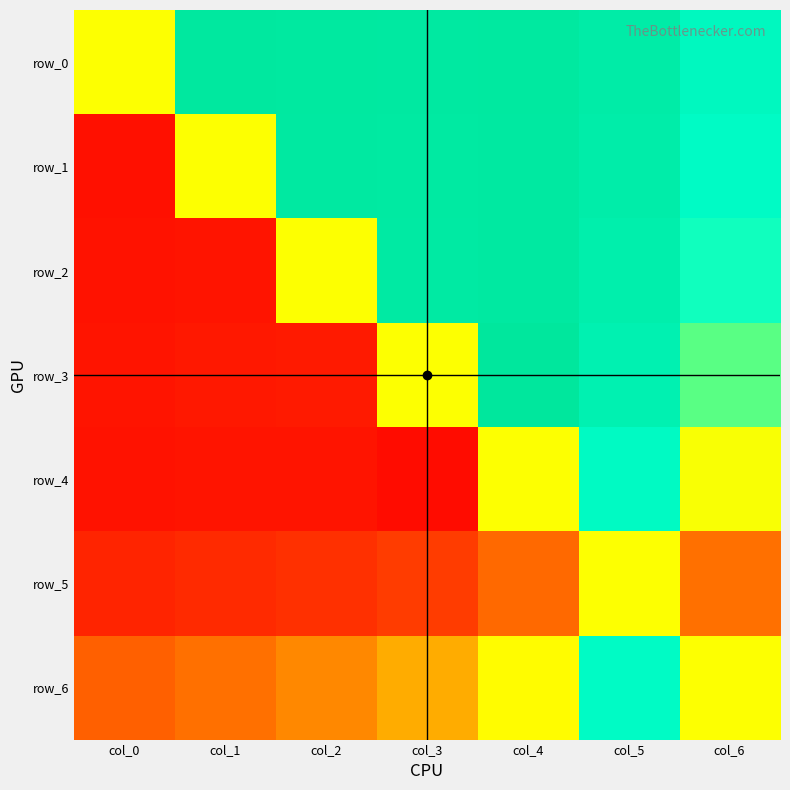

What is the difference between the highest and lowest values at col_6?

2.4